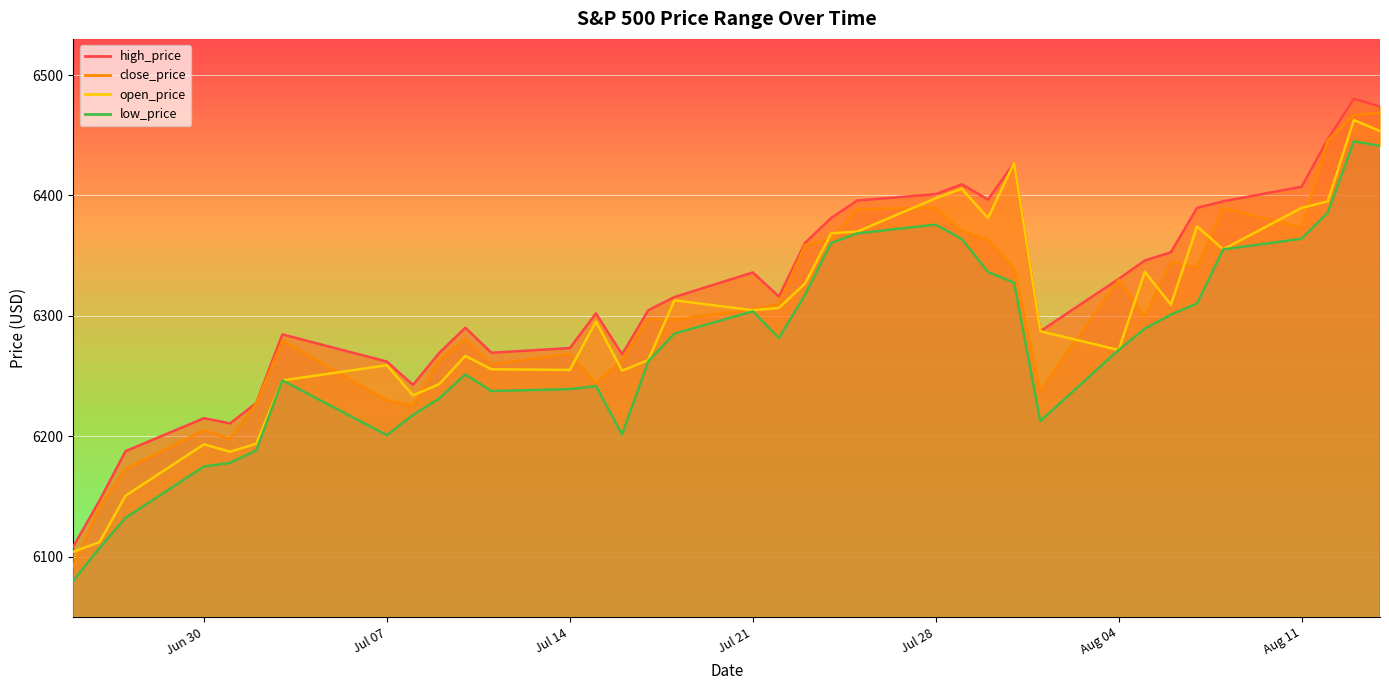

True or false: high_price has a value of 2346.3 at 2025-07-09.

False